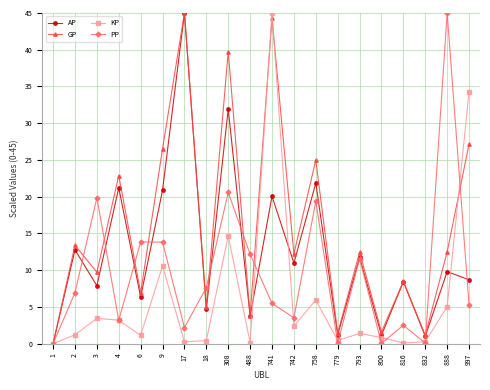

What is the difference between the maximum and minimum values in the AP series?

45.0